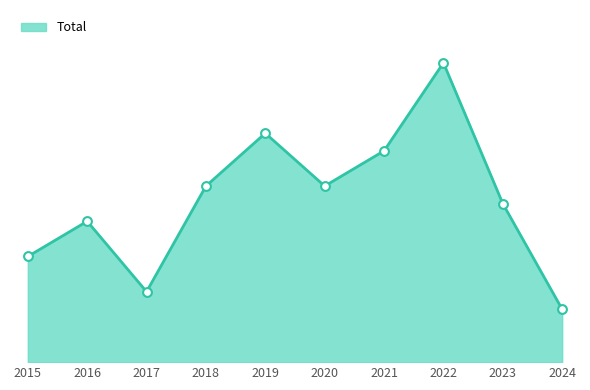

What is the change in value from 2021 to 2024?

-9